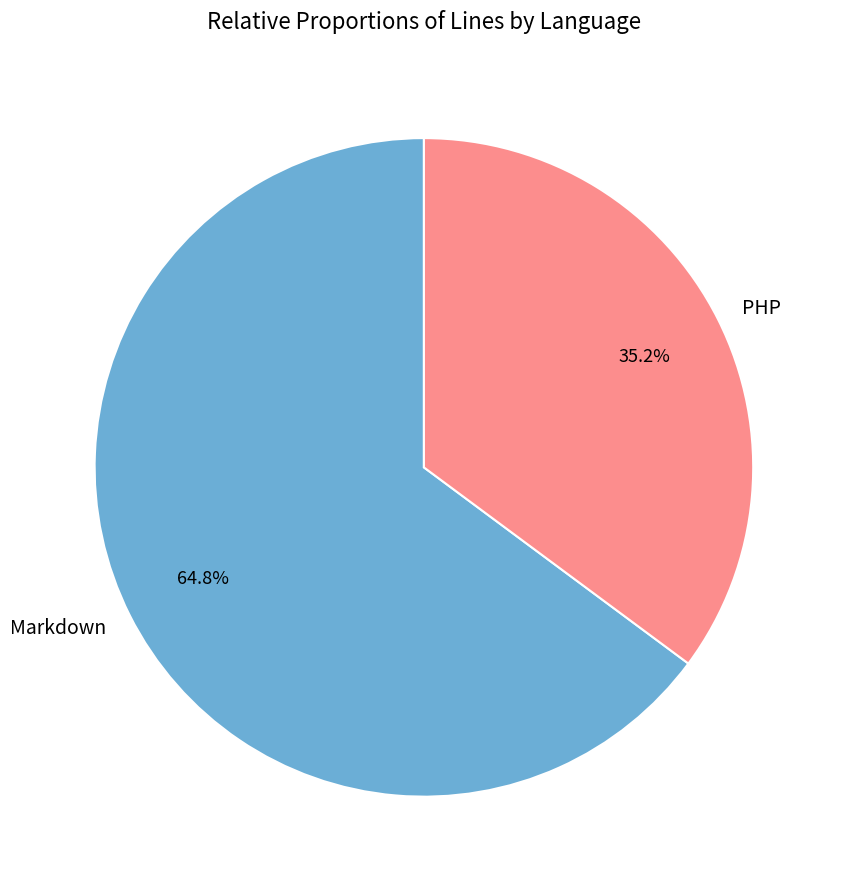

To the nearest percent, what is the combined percentage of Markdown and PHP?

100%